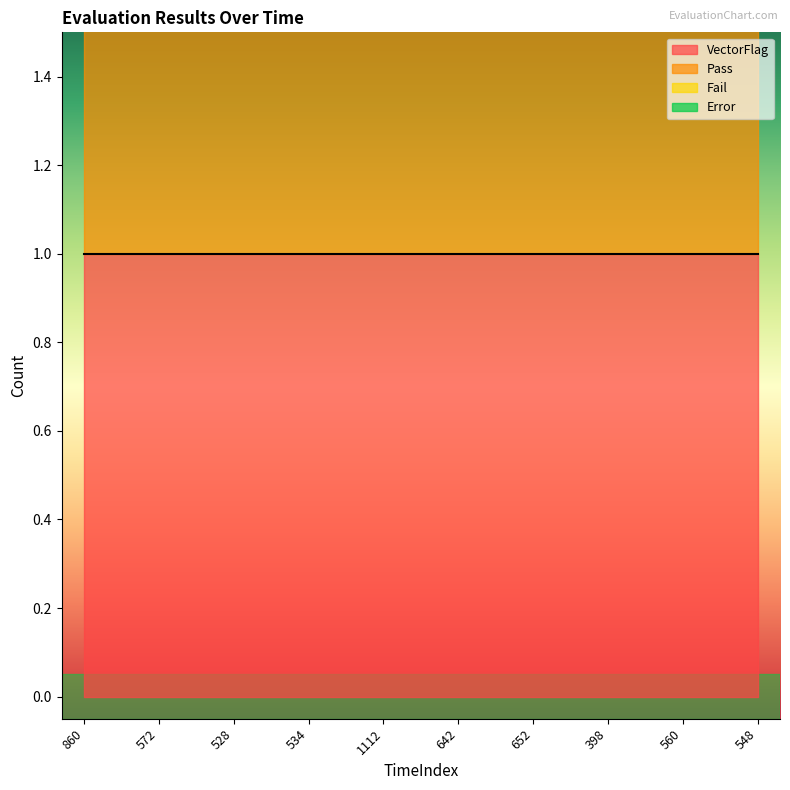

Reading left to right, what are all the values shown in this chart?

VectorFlag: 1	1	1	1	1	1	1	1	1	1
Pass: 1	1	1	1	1	1	1	1	1	1
Fail: 0	0	0	0	0	0	0	0	0	0
Error: 0	0	0	0	0	0	0	0	0	0